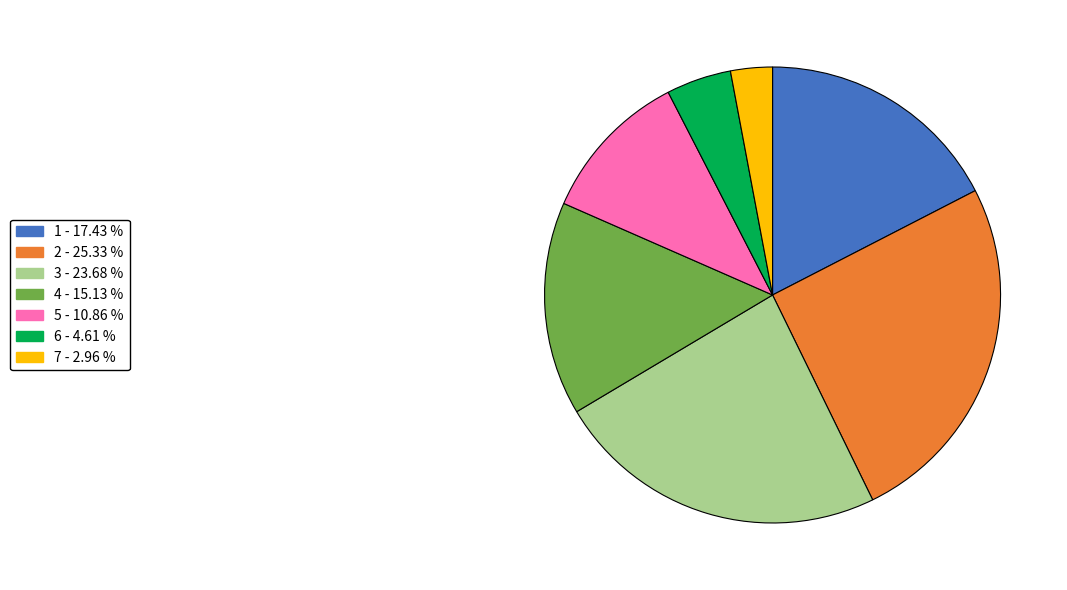

Does any single category account for the majority?

No